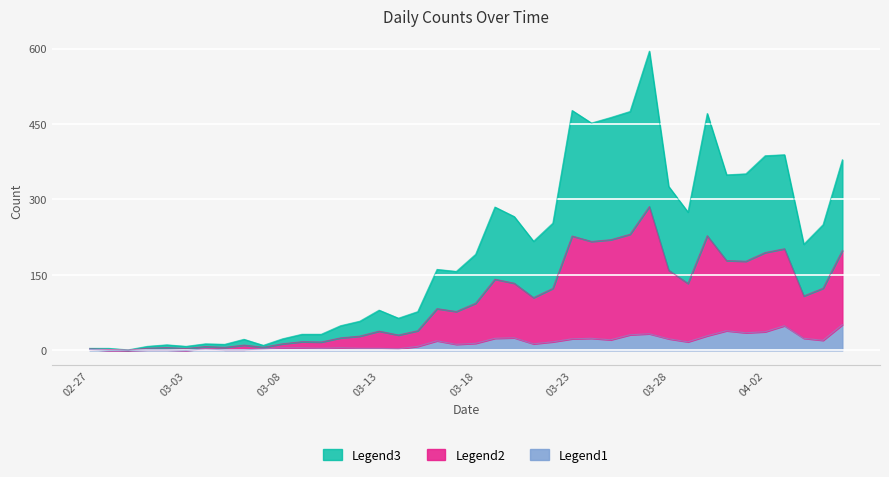

At which category does Series 1 reach its first local peak?

2020-03-04